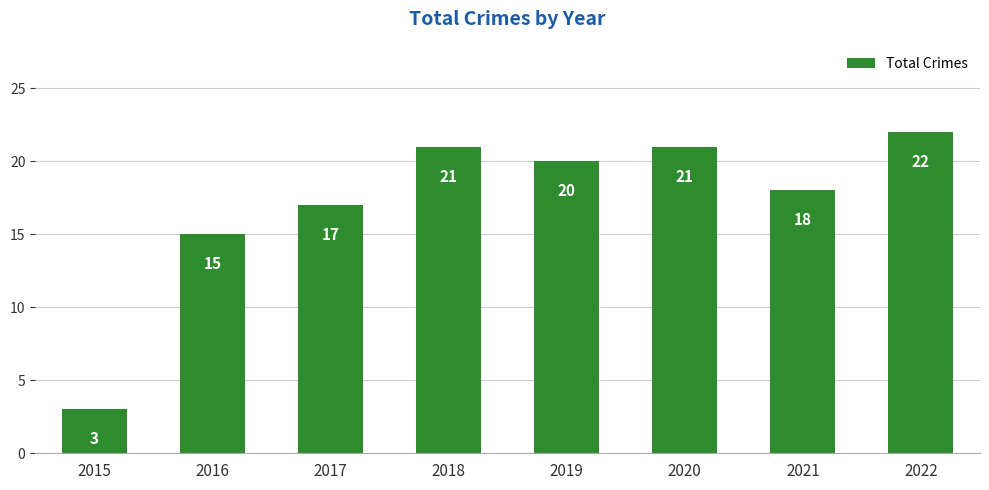

What is the sum of the values at 2016 and 2020?

36